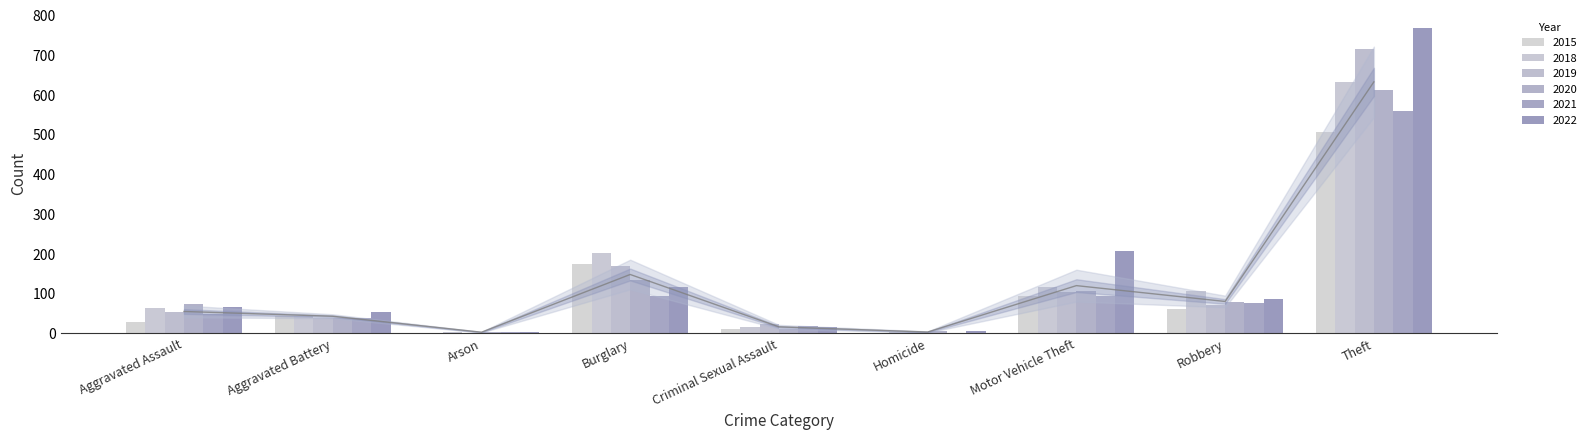

How many bars are there in total?

54